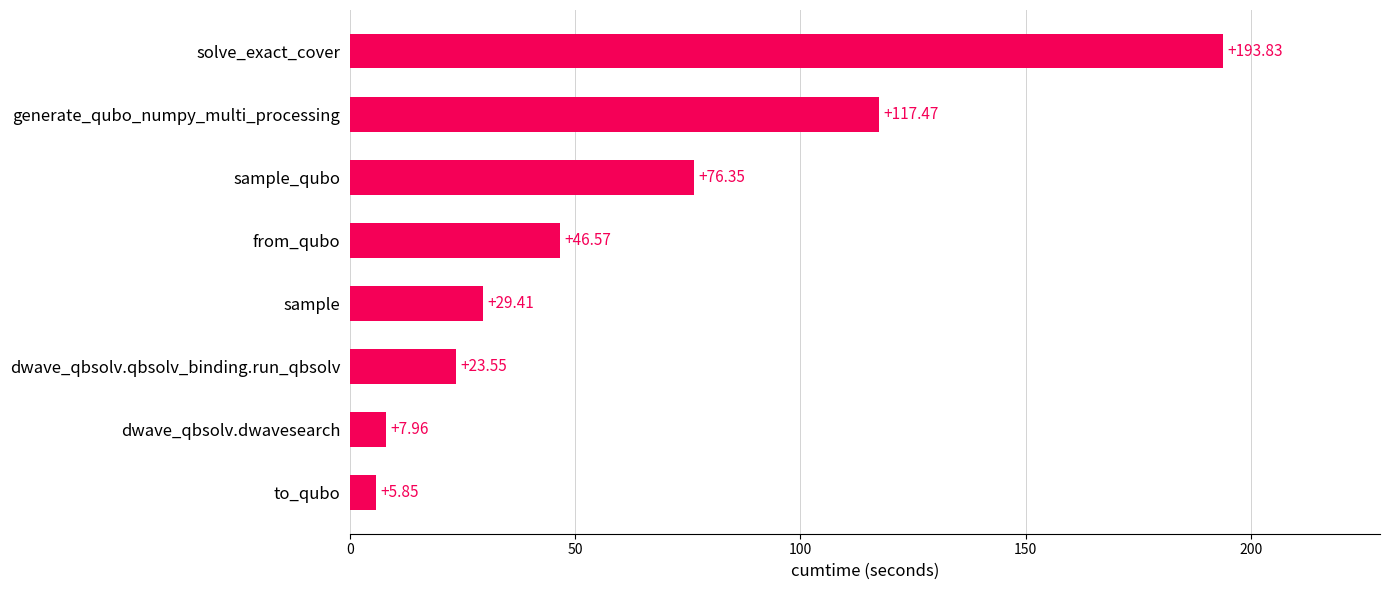

Which label corresponds to the largest value in the chart?

solve_exact_cover